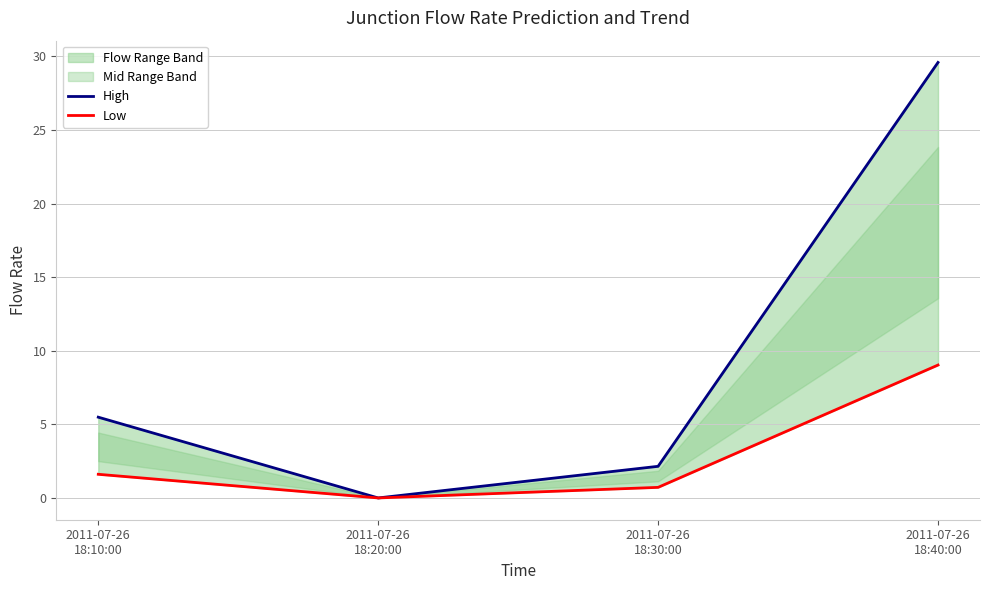

What is the spread (max minus min) of values at 2011-07-26
18:30:00?

1.4